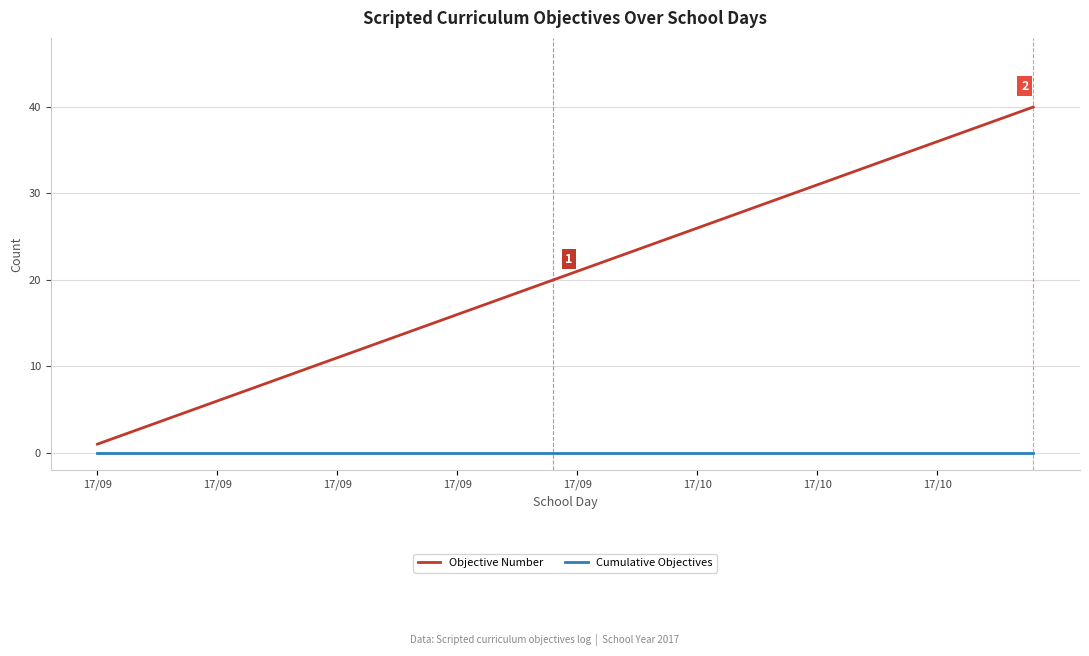

What are all the series names shown in the legend?

Objective Number, Cumulative Objectives